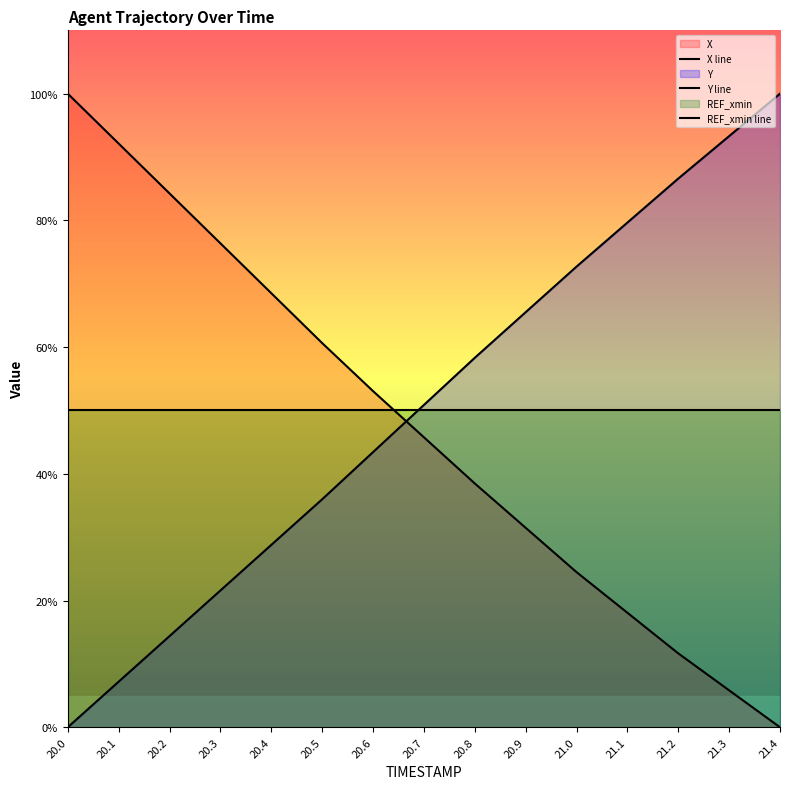

List the labels in order of X line value, largest first.

20.0, 20.1, 20.2, 20.3, 20.4, 20.5, 20.6, 20.7, 20.8, 20.9, 21.0, 21.1, 21.2, 21.3, 21.4